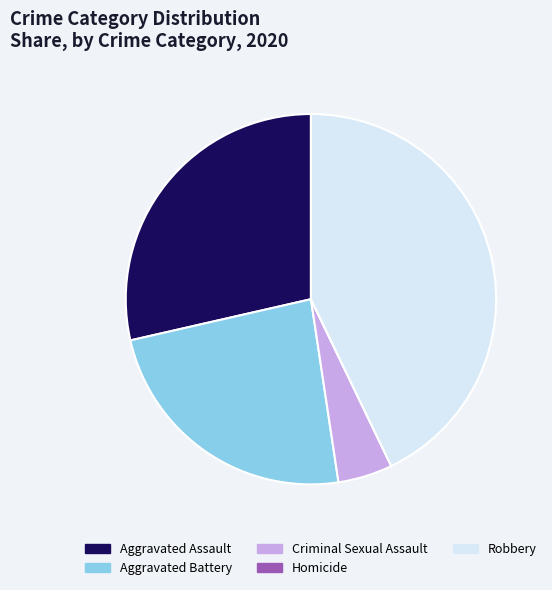

Which has a higher value, Robbery or Aggravated Assault?

Robbery